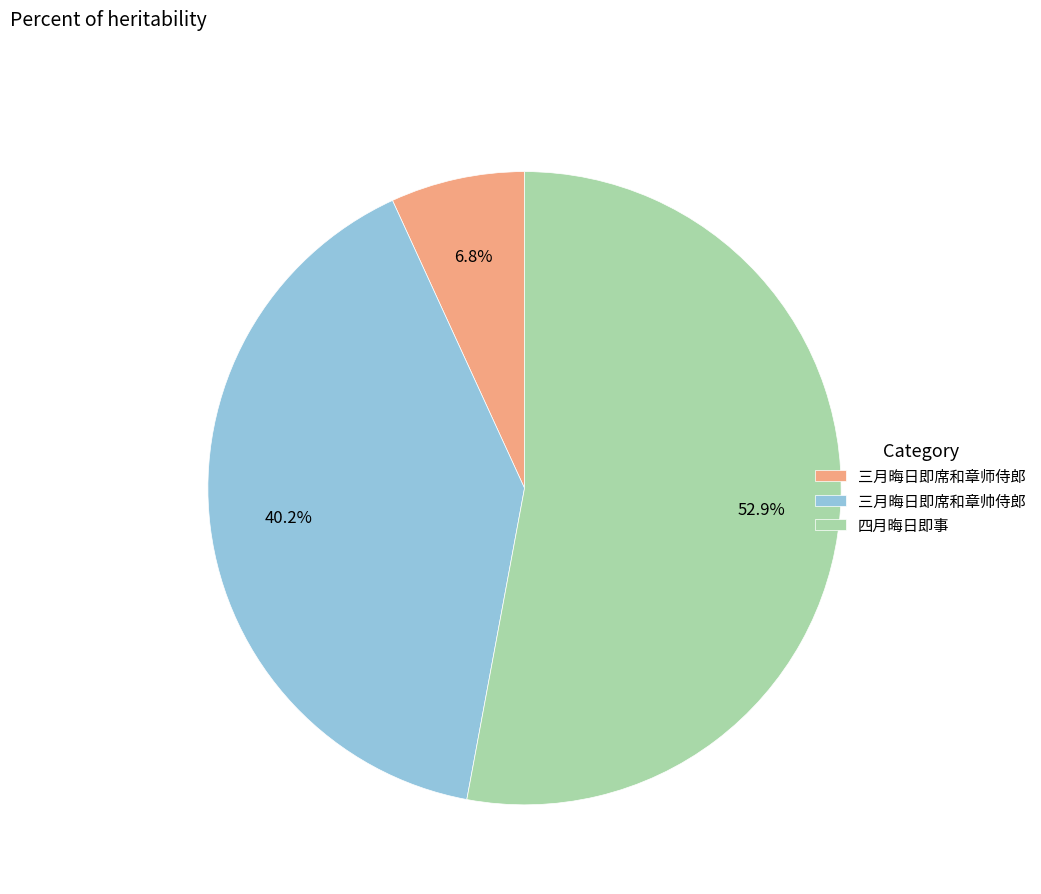

What percentage do 四月晦日即事 and 三月晦日即席和章帅侍郎 together represent?

93.2%